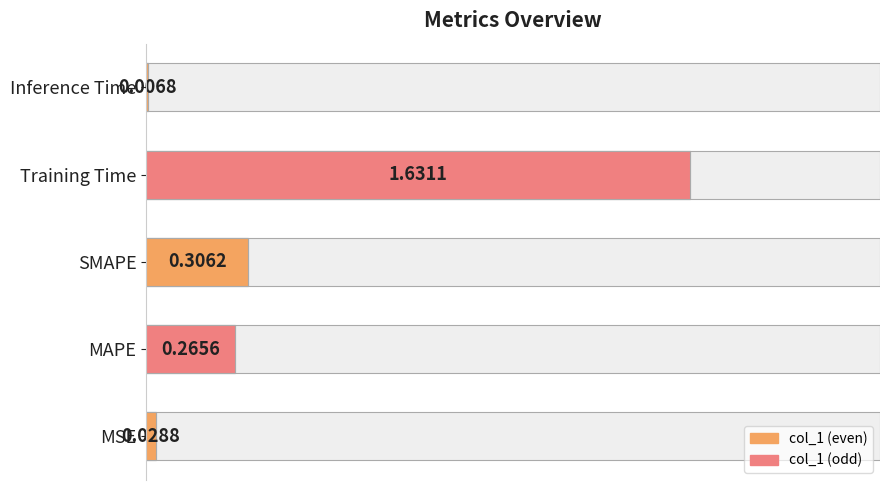

Is it true that the value at 0.75 is 1.6?

True